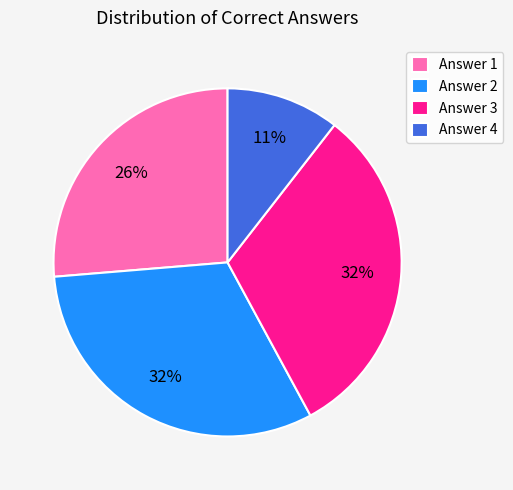

Between Answer 2 and Answer 1, which is larger?

Answer 2